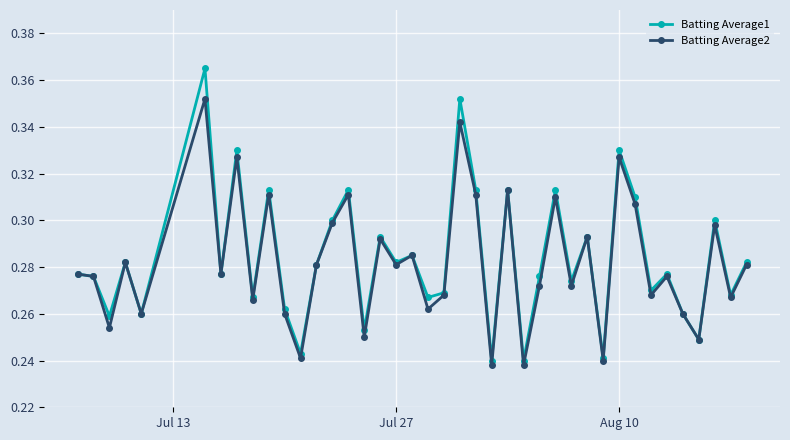

How many data points does each series have?

40